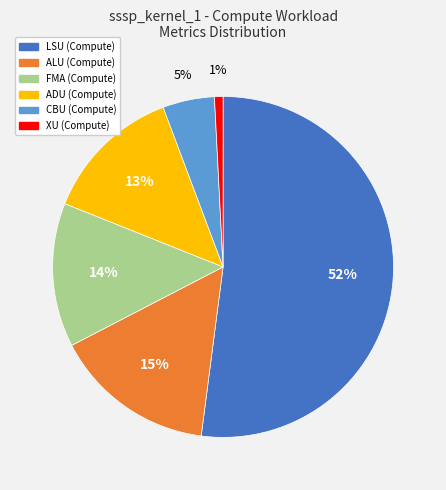

Is there a majority slice in this chart?

Yes